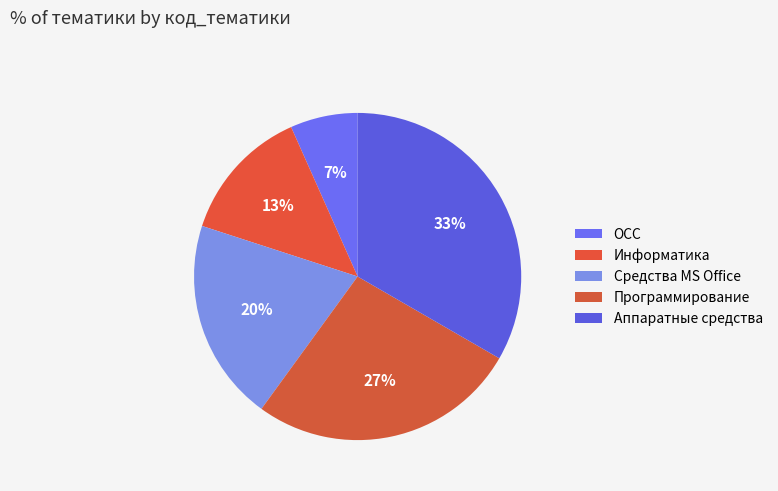

How many segments does this pie chart have?

5